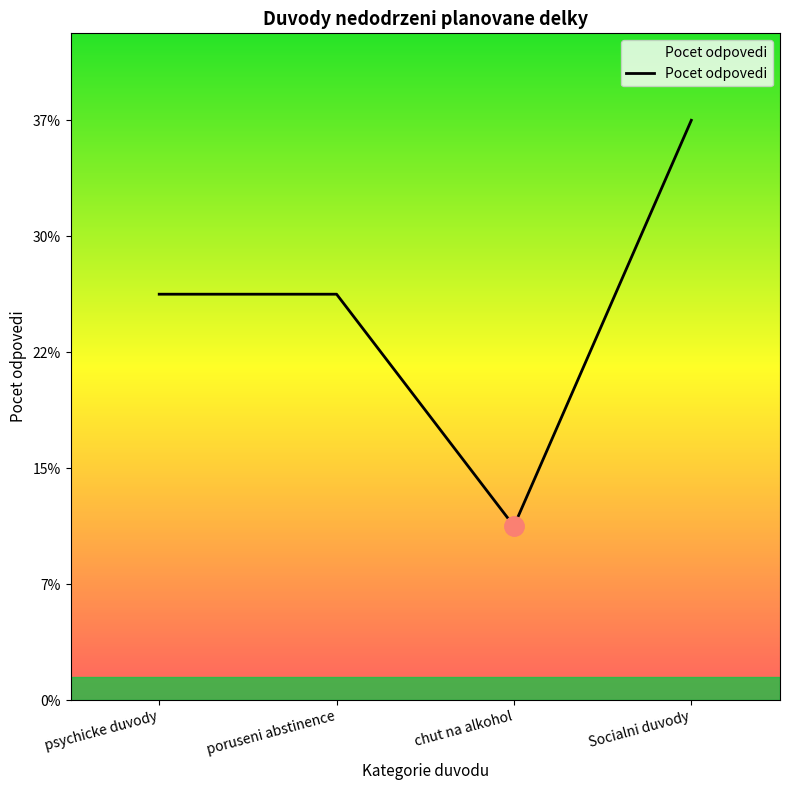

Does the chart display data point markers on the line(s)?

No